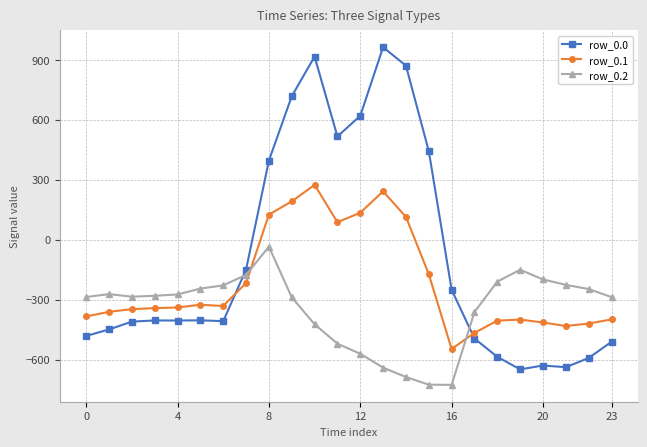

How many lines are shown in the chart?

3